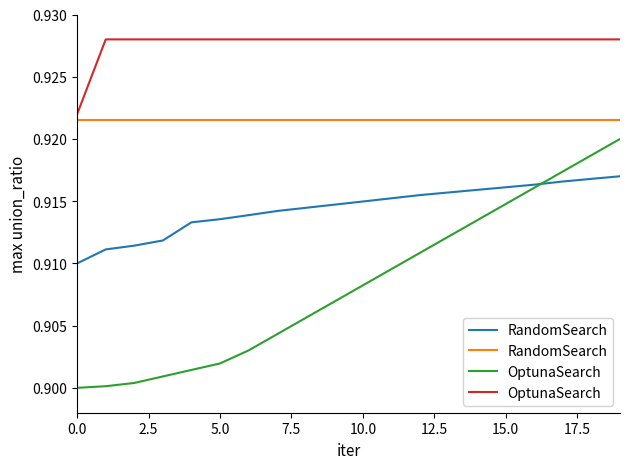

The OptunaSearch series shows 0.9 at 17.5. True or false?

True